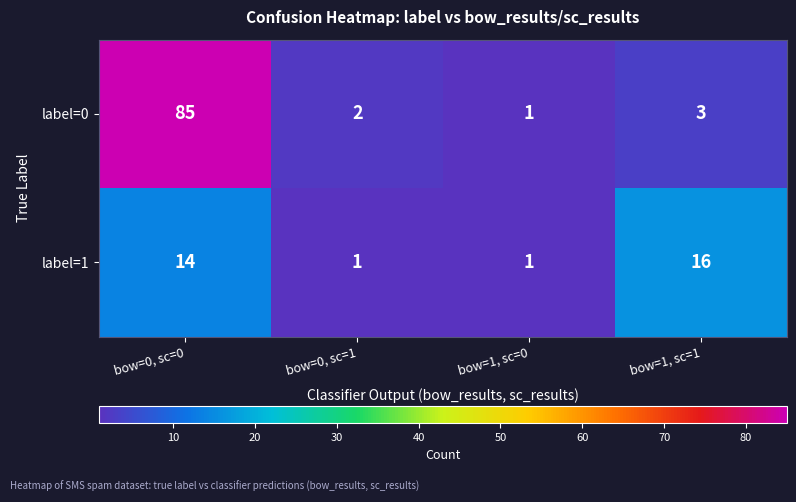

At bow=0, sc=0, list the series in order from largest to smallest.

label=0, label=1